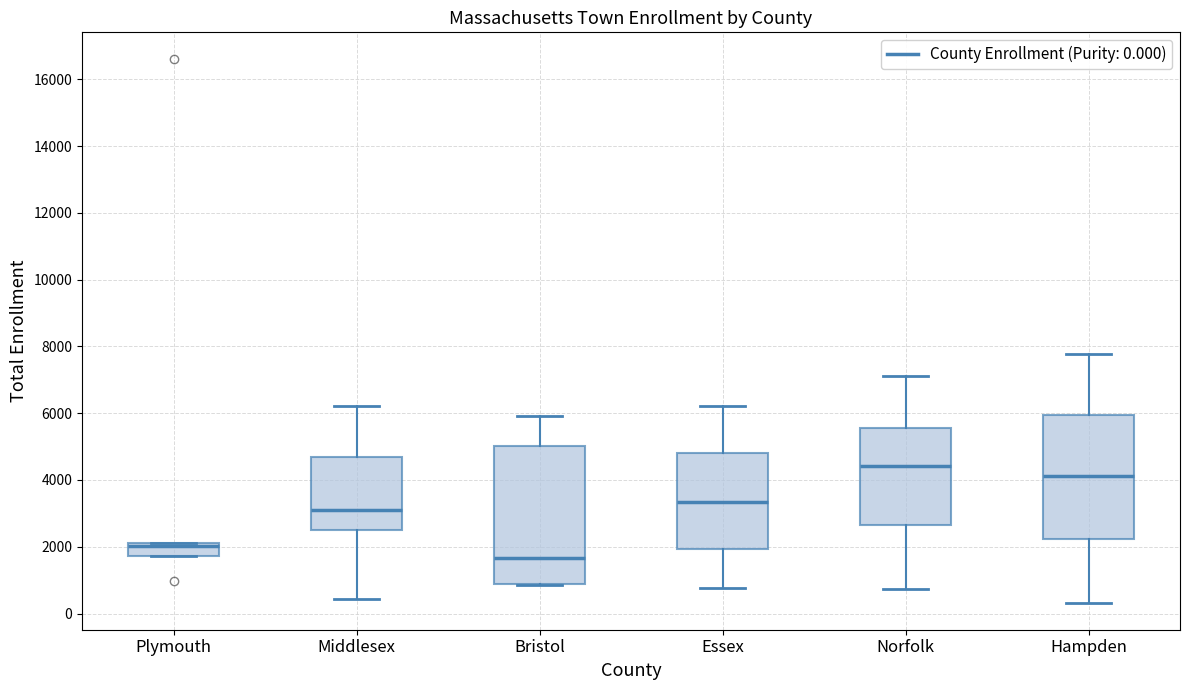

Which box has the lowest median line?

Bristol